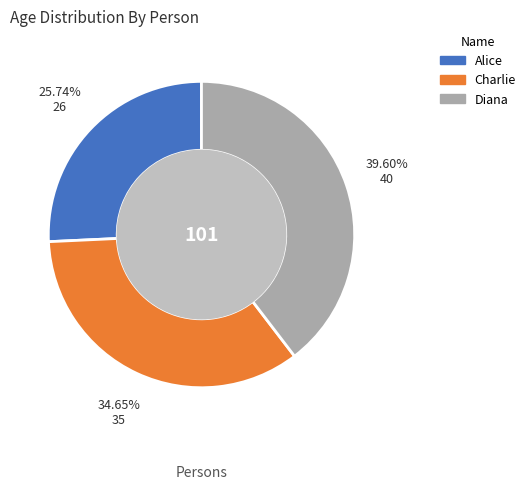

Approximately how many times larger is the value at Alice compared to Charlie?

0.7